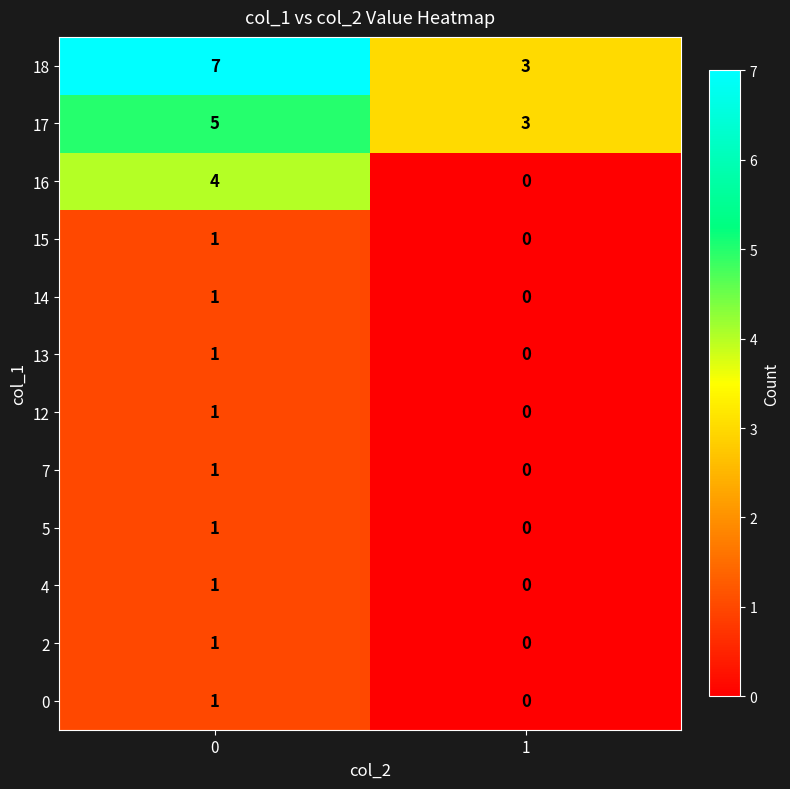

The value of 2 at 0 is 2. True or false?

False